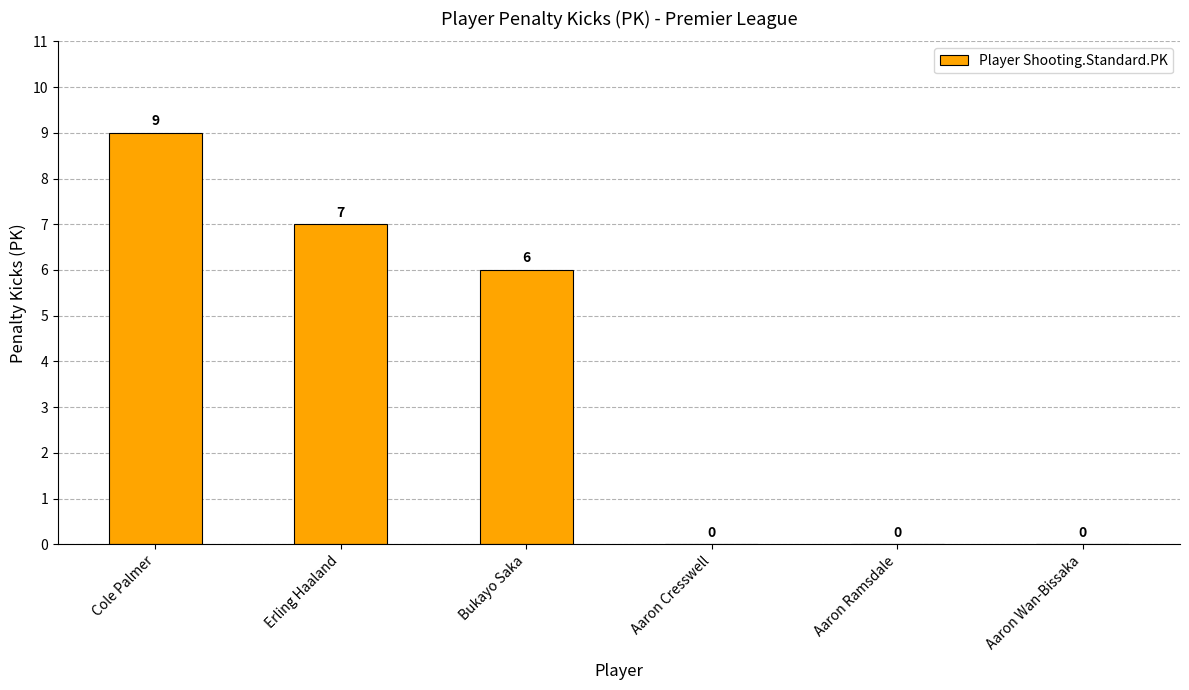

Are the bars horizontal?

No